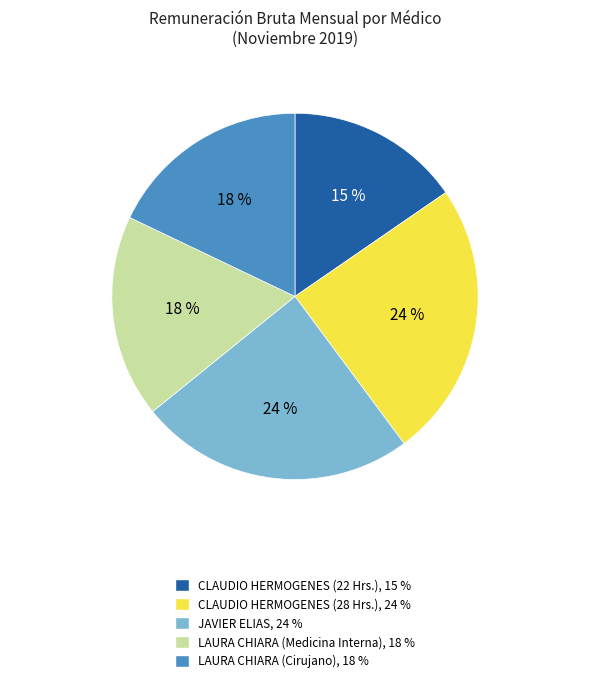

To the nearest percent, what percentage of the pie is LAURA CHIARA (Cirujano), 18 %?

18%